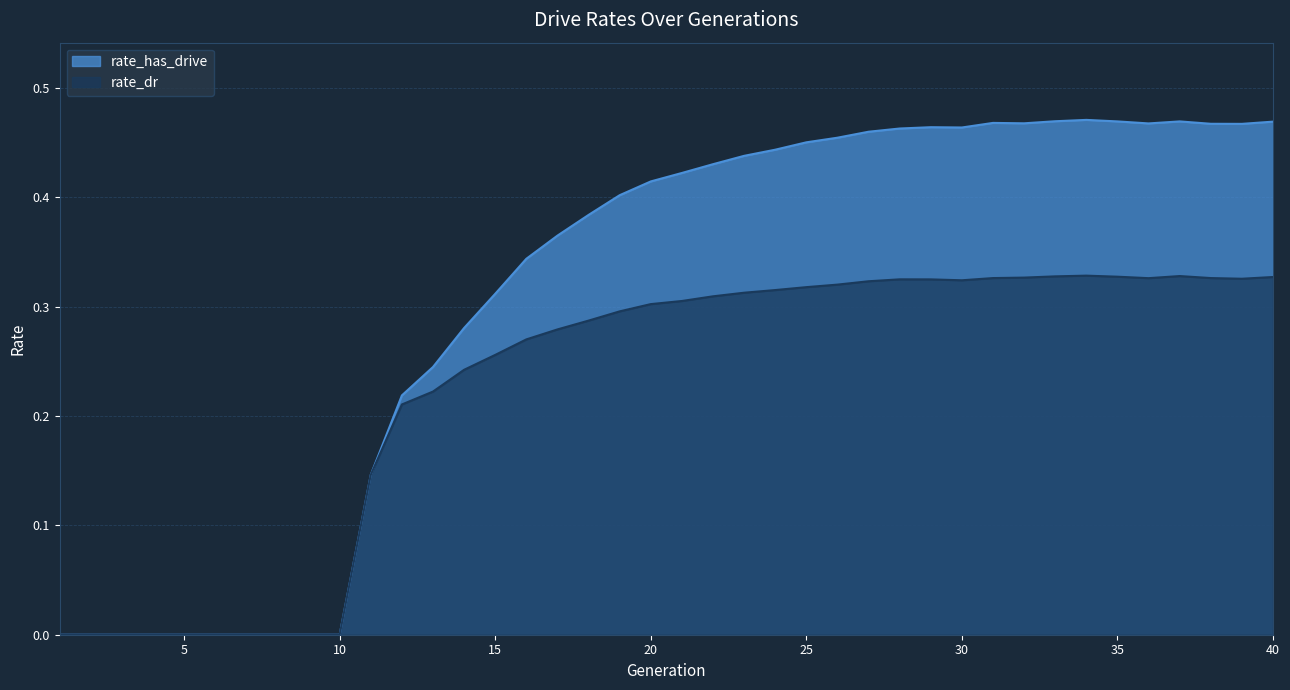

What is the total value across all series at 19?

0.7